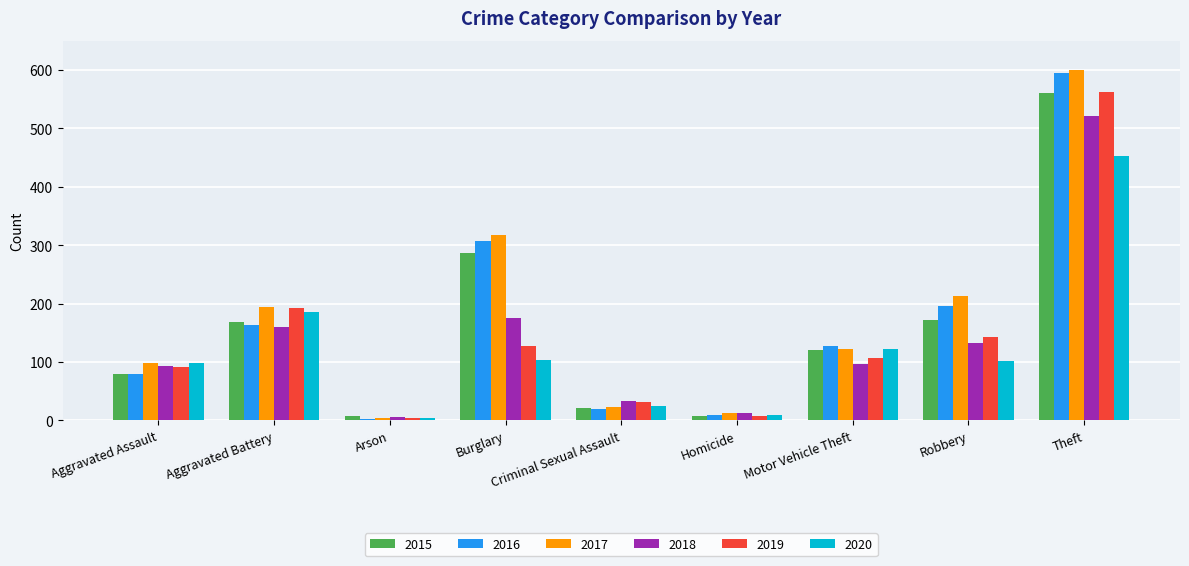

What is the total value across all series at Arson?

30